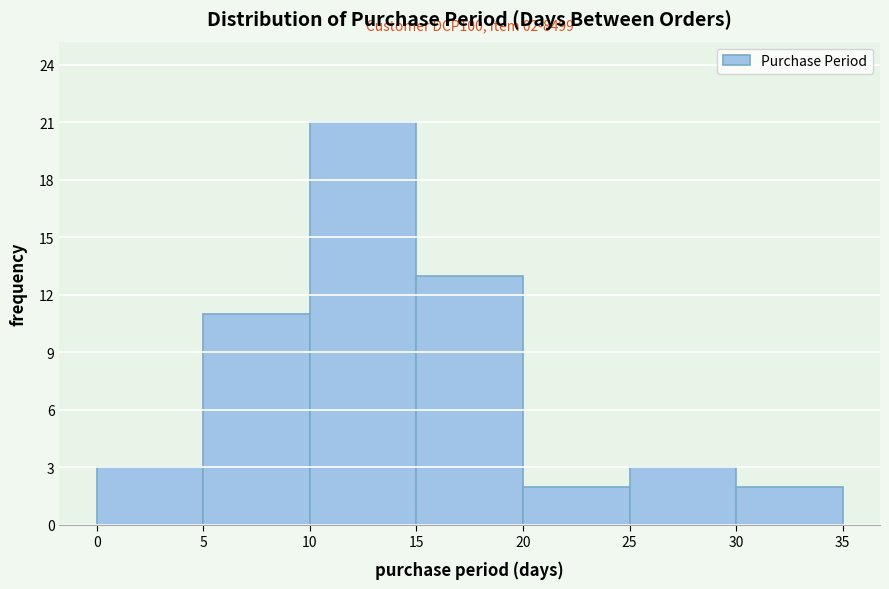

Over which range of the x-axis is the bar tallest?

10 to 15